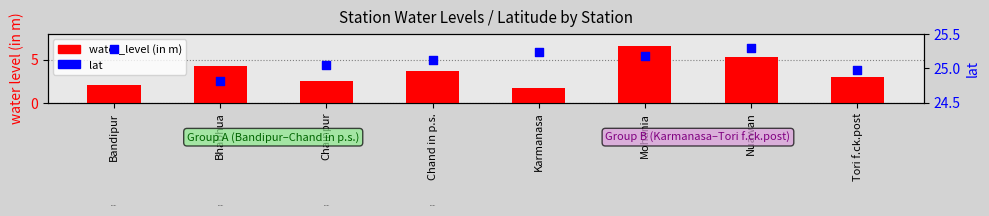

At how many categories does at least one series exceed 18?

8